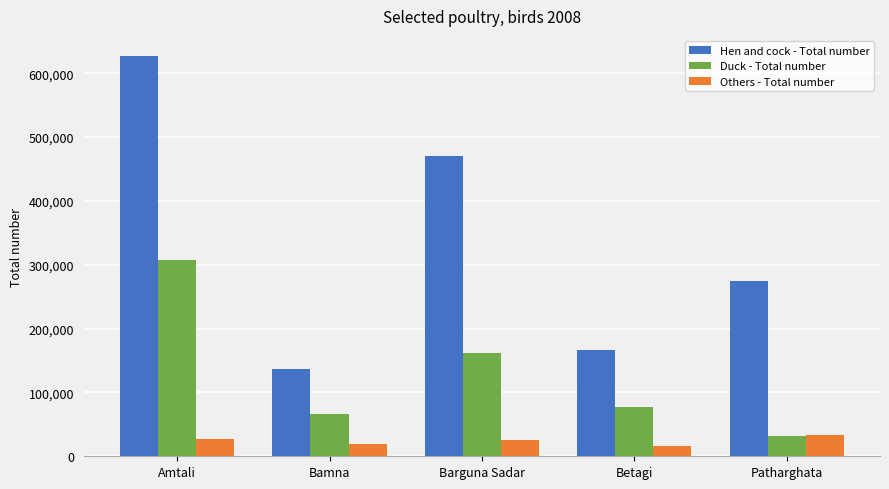

How many distinct data groups are displayed?

3